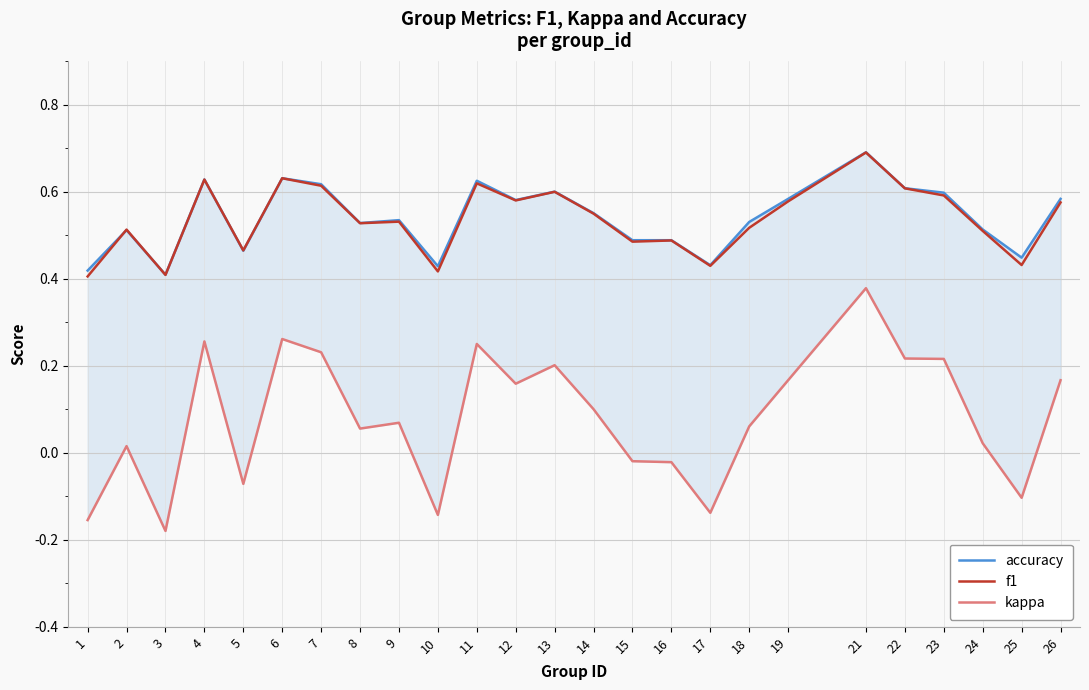

Where is the first local maximum for kappa?

2